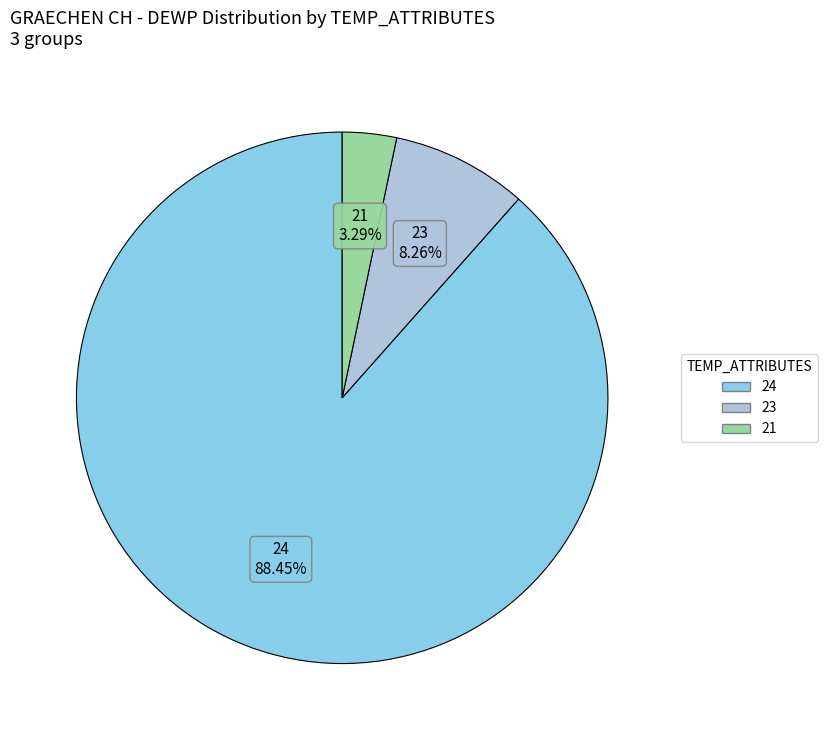

Is there a majority slice in this chart?

Yes